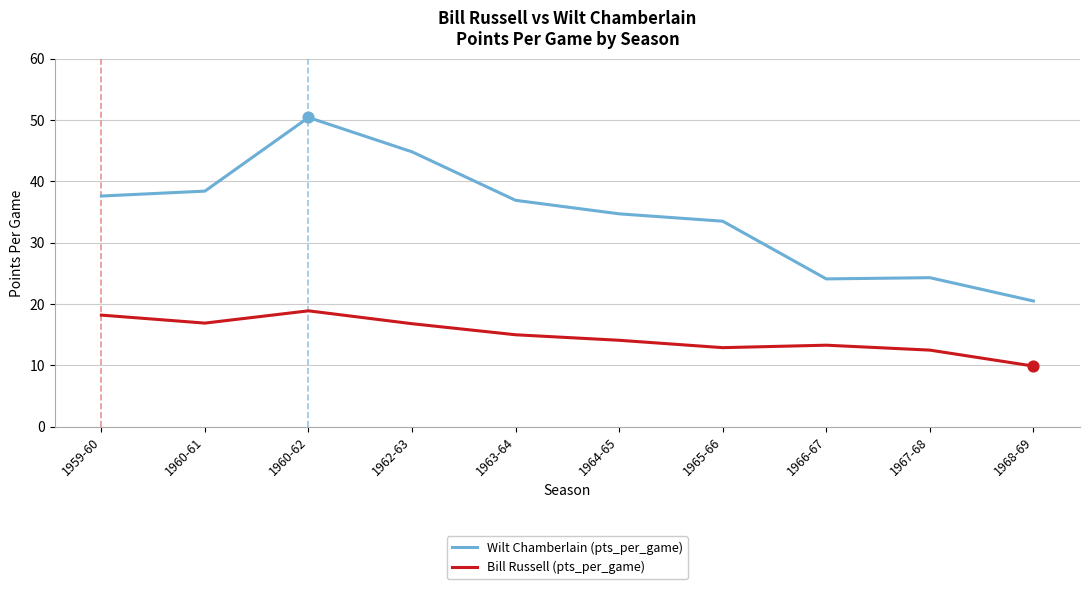

Which series has the largest range (max minus min)?

Wilt Chamberlain (pts_per_game)